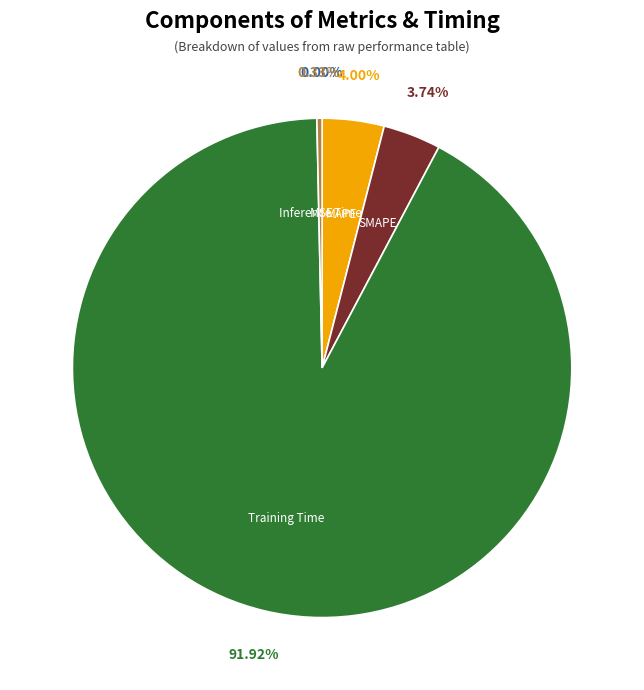

Is Training Time the majority of the pie?

Yes